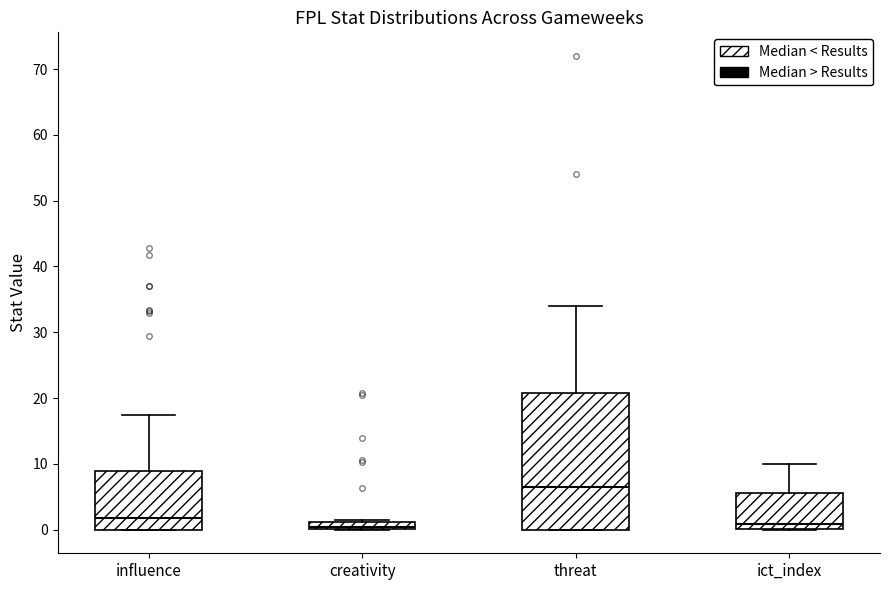

Where is the upper edge of the box for creativity on the y-axis? The values are not printed on the chart, so give them approximately, as read against the axis.

1